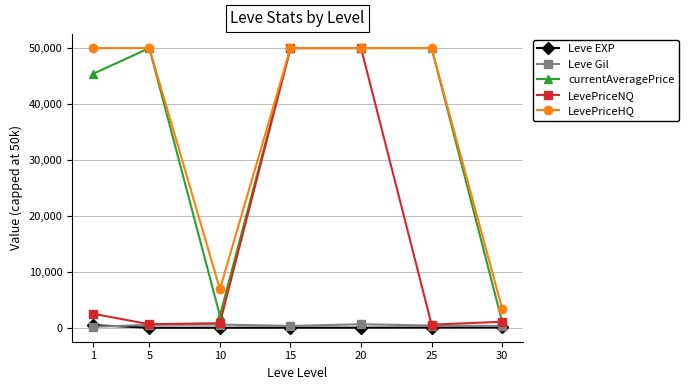

True or false: Leve Gil and LevePriceHQ cross at least once.

False